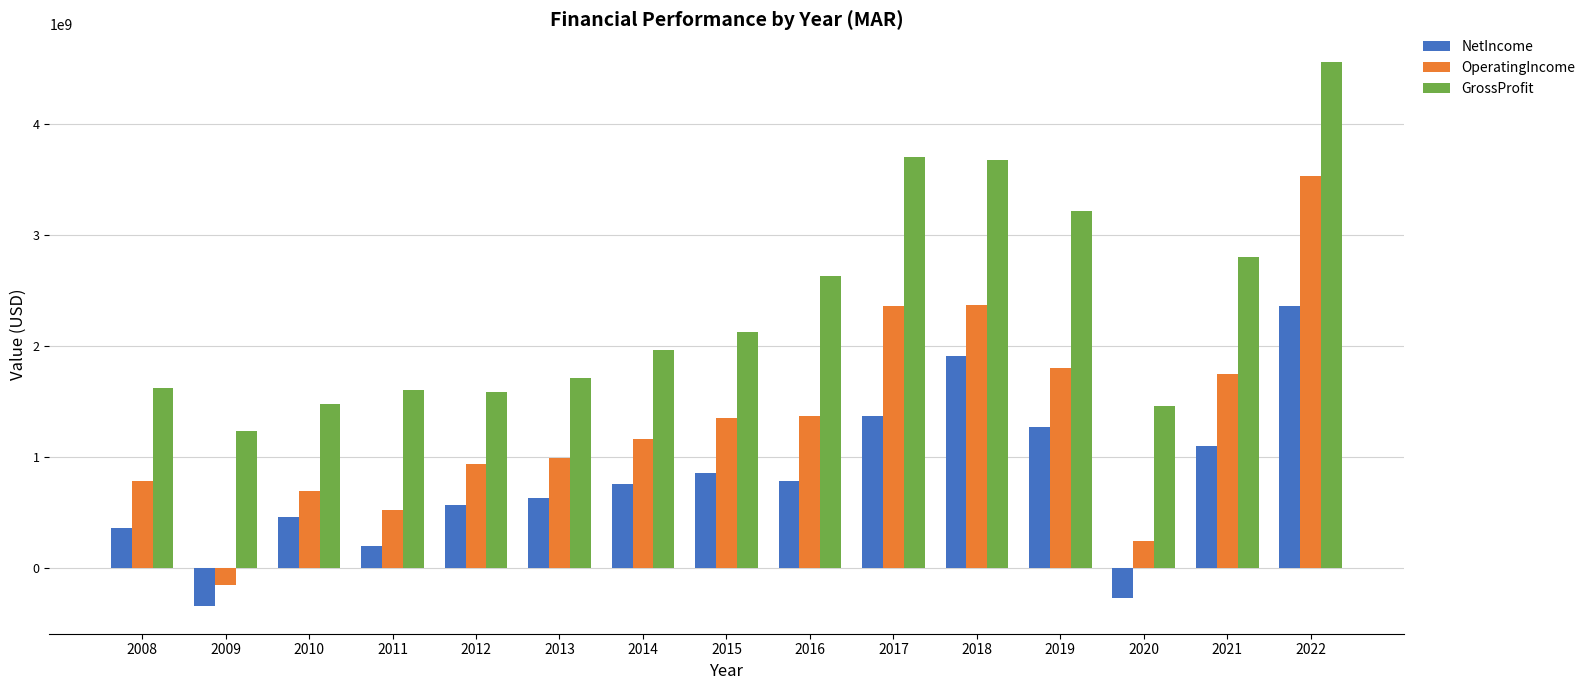

Which series has the largest total across all categories?

GrossProfit